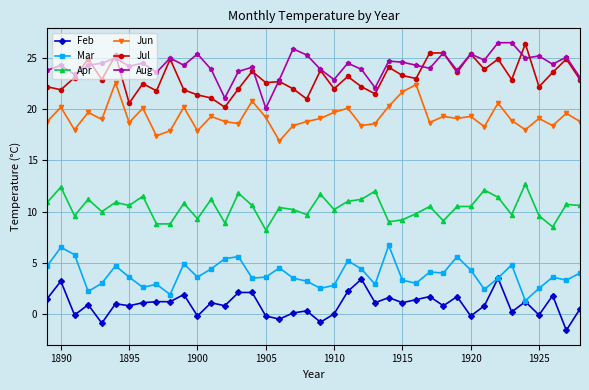

In Jun, how many points are lower than both neighbors (excluding endpoints)?

13